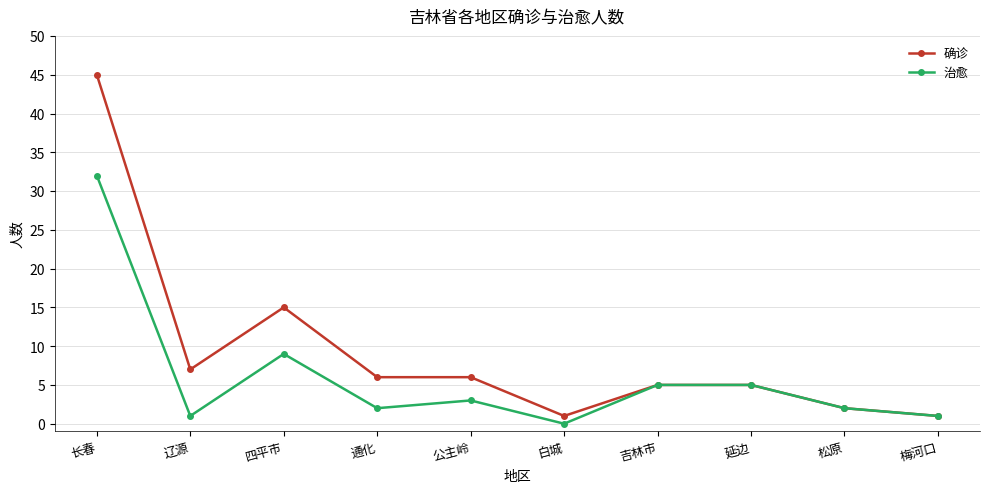

Reading left to right, what are all the values shown in this chart?

确诊: 长春=45	辽源=7	四平市=15	通化=6	公主岭=6	白城=1	吉林市=5	延边=5	松原=2	梅河口=1
治愈: 长春=32	辽源=1	四平市=9	通化=2	公主岭=3	白城=0	吉林市=5	延边=5	松原=2	梅河口=1